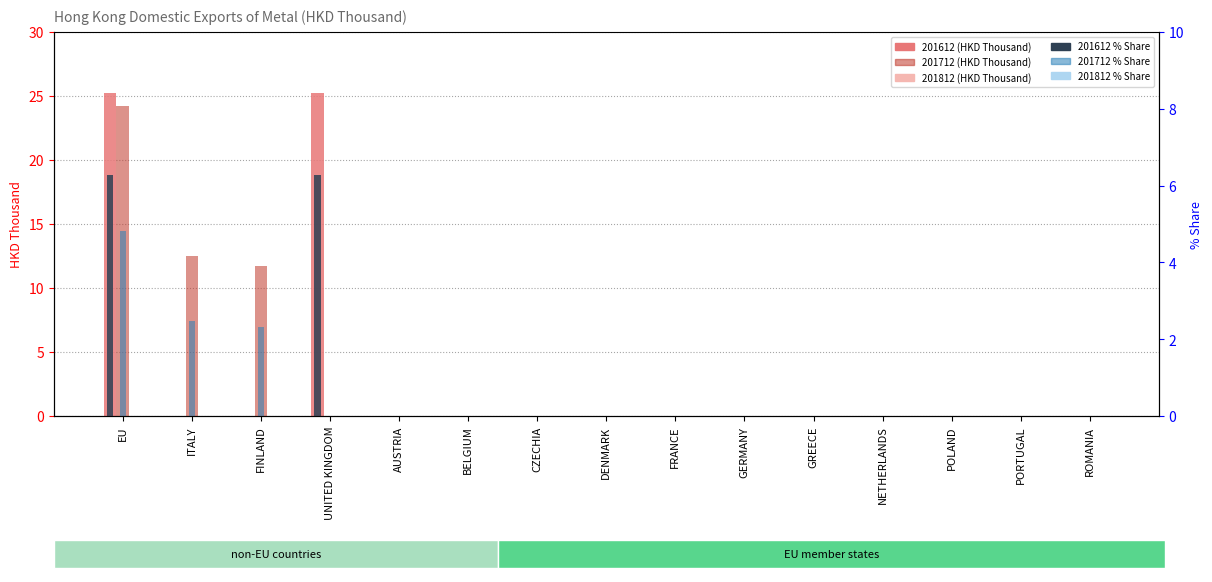

Which series has the largest range (max minus min)?

201612 (HKD Thousand)